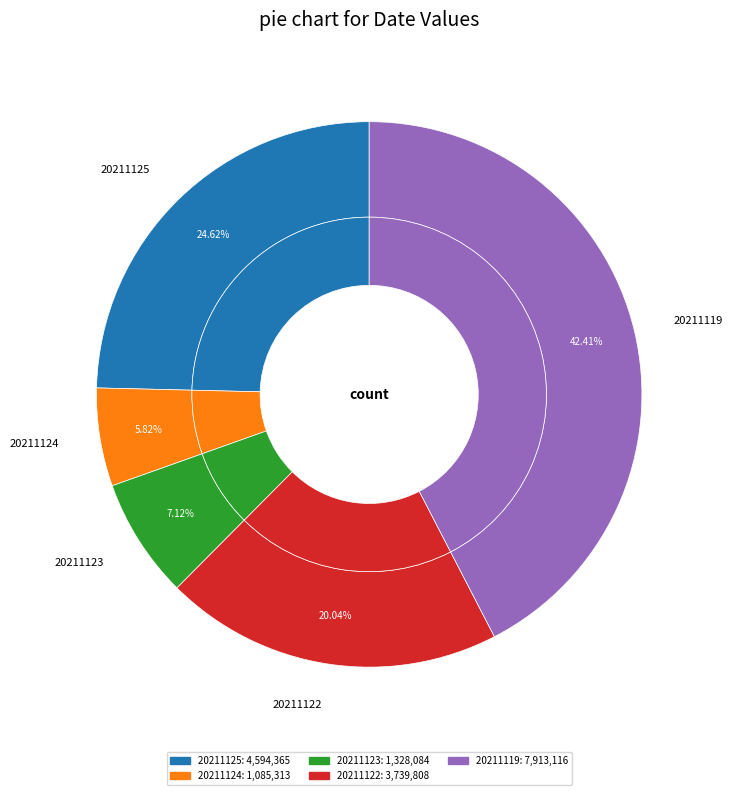

True or false: 20211125090000 accounts for 32% of the total.

False